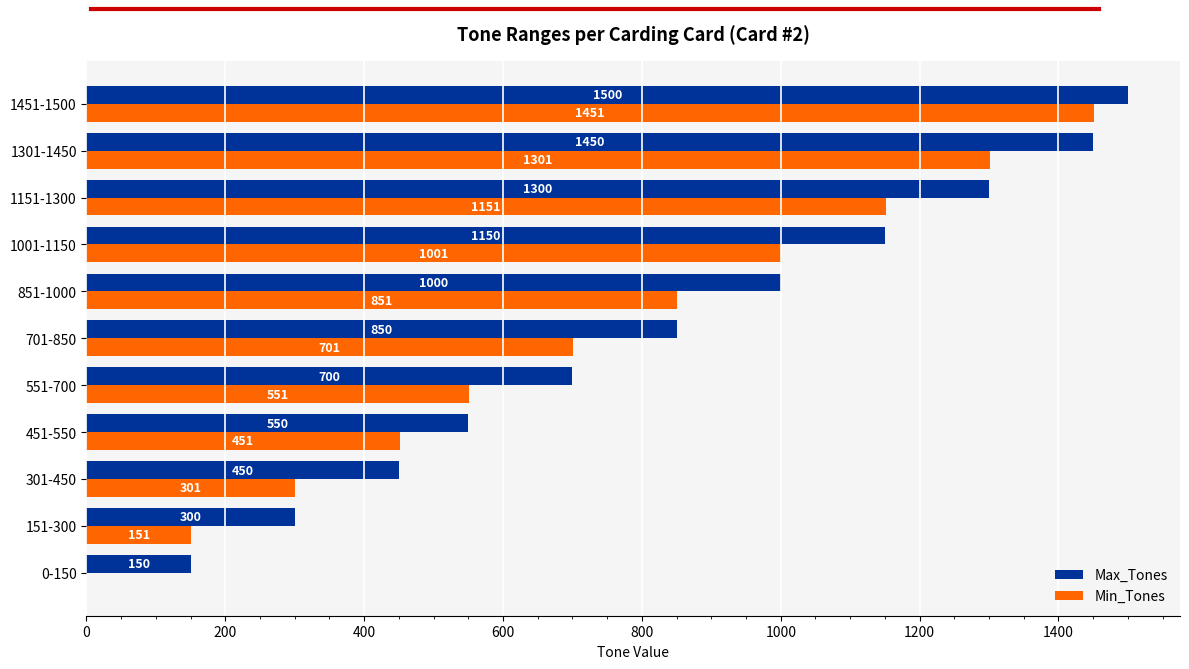

Which series has the largest total across all categories?

Max_Tones